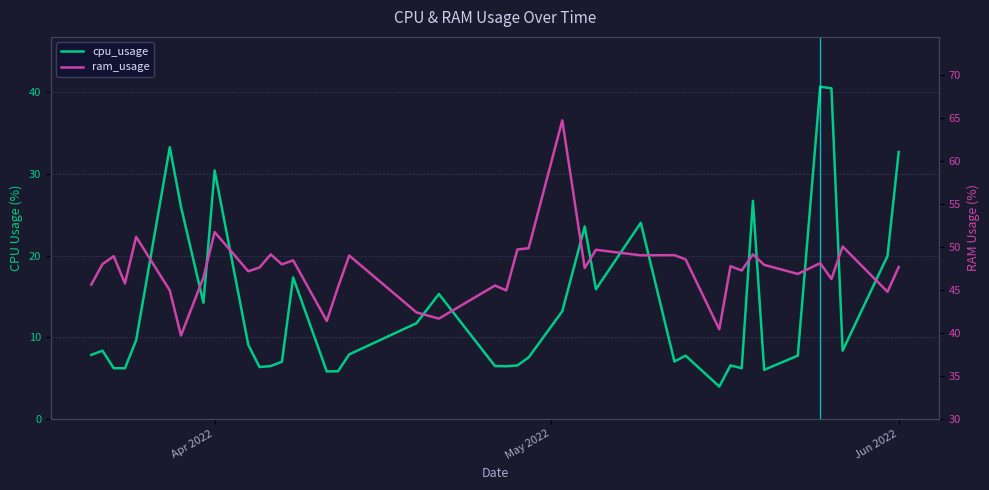

What is the average value of the ram_usage series?

47.4